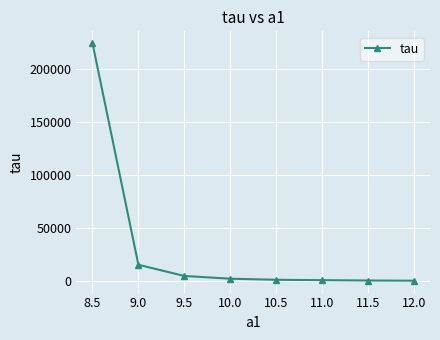

Which label corresponds to the largest value in the chart?

8.5